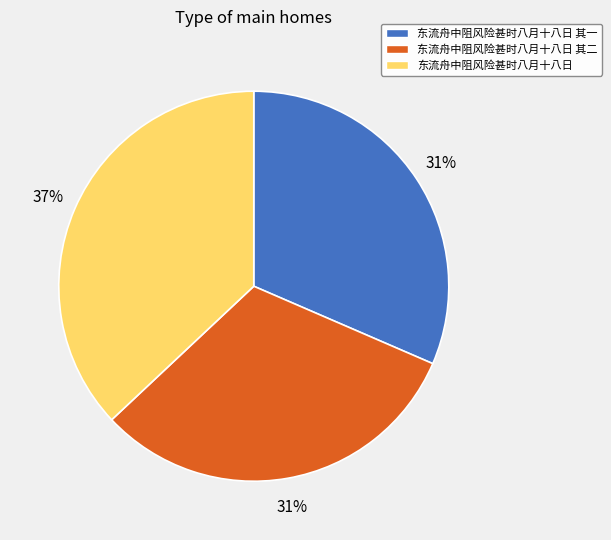

Is there a majority slice in this chart?

No